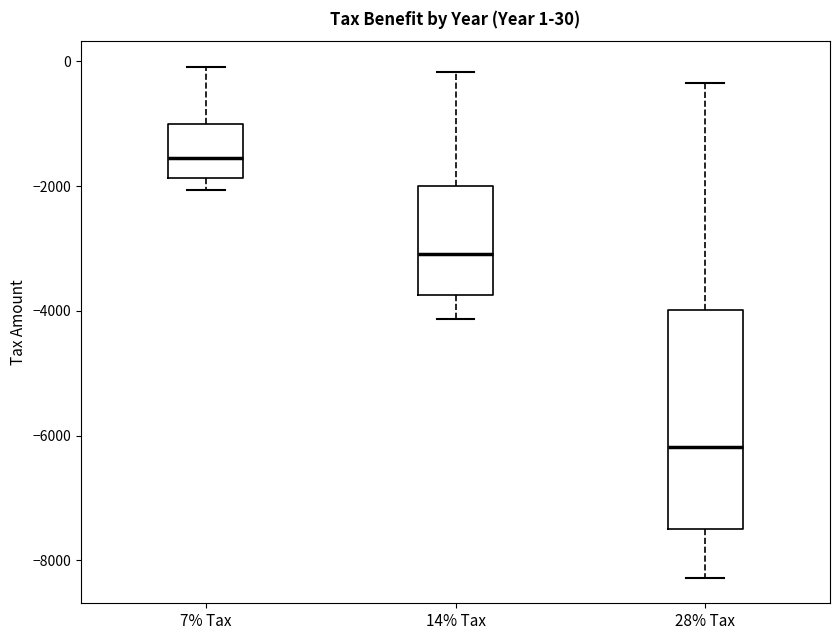

Comparing the boxes themselves (not the whiskers), which one is the tallest?

28% Tax